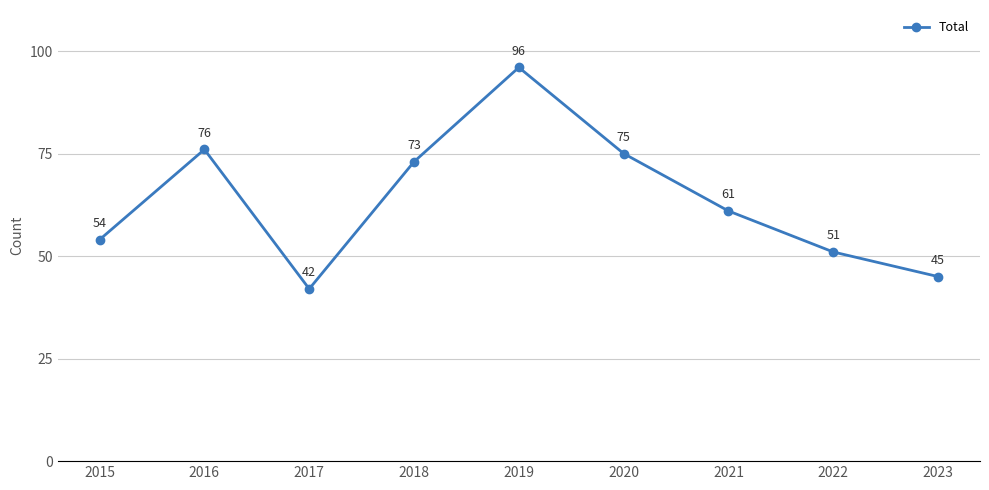

How many lines are shown in the chart?

1